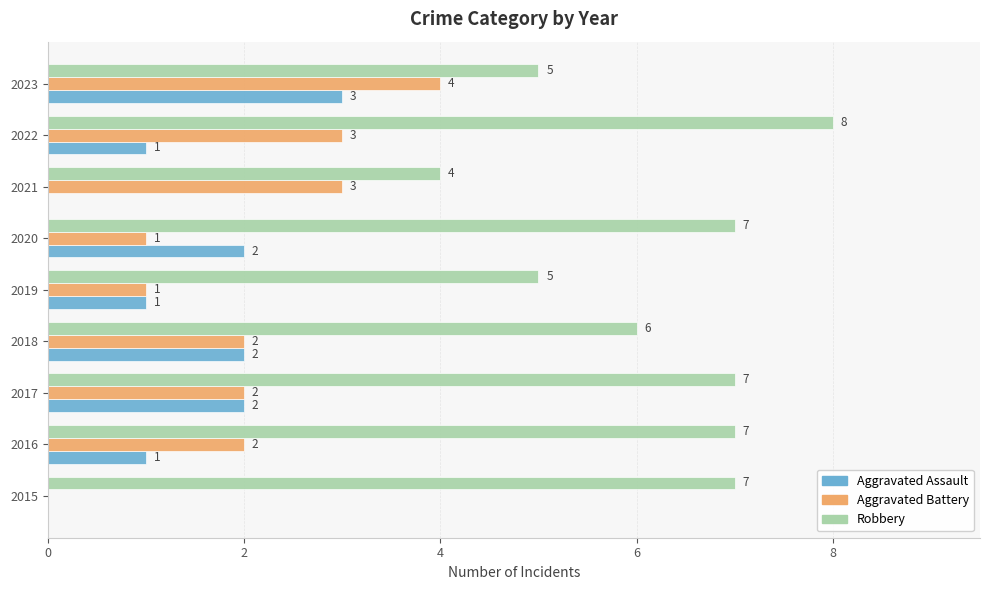

What is the sum of the Aggravated Assault values at 2022 and 2017?

3